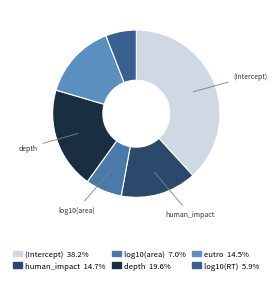

Is there any slice that represents more than half of the pie?

No